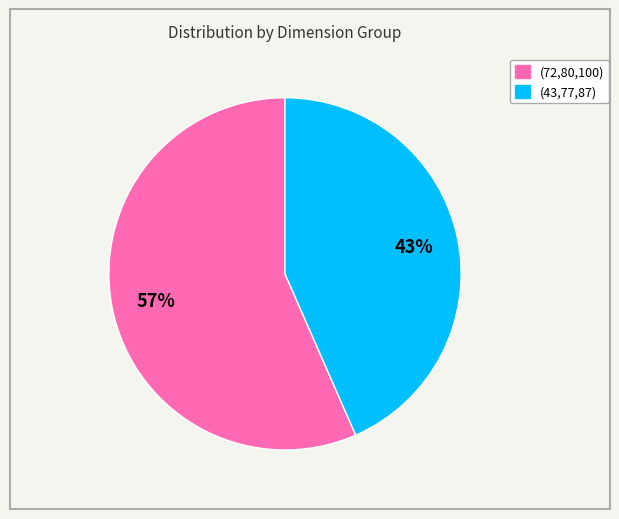

What is the smallest slice in the pie chart?

(43,77,87)